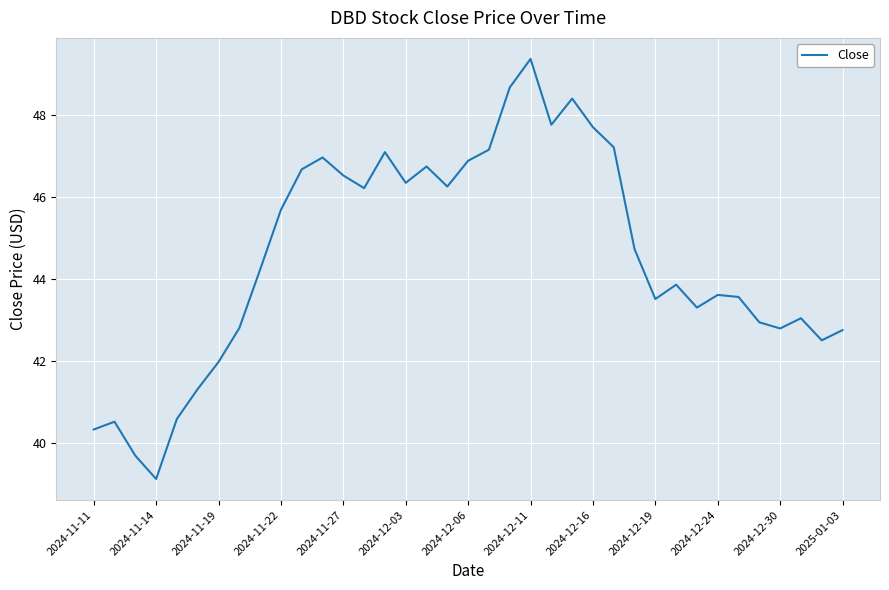

What is the maximum value shown in the chart?

49.4